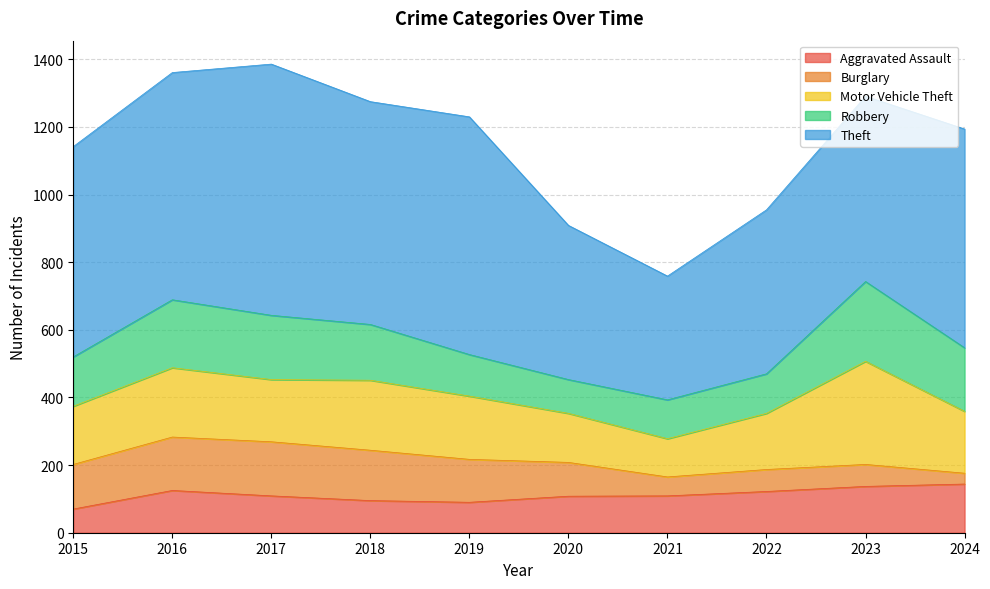

Rank the series by their maximum value, from highest to lowest.

Theft, Motor Vehicle Theft, Robbery, Burglary, Aggravated Assault